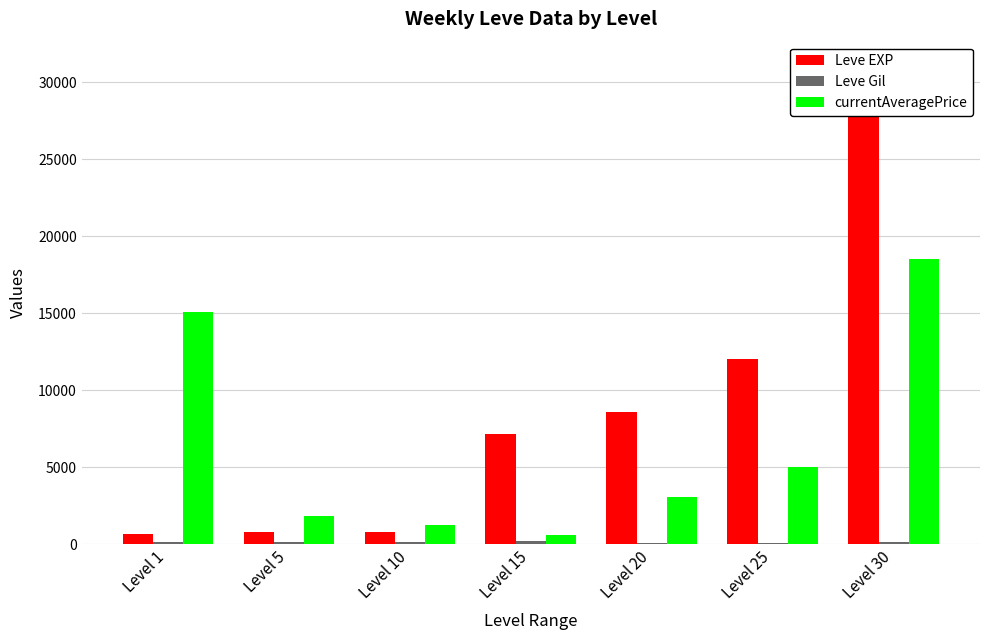

Which category has the lowest value in the currentAveragePrice series?

Level 15